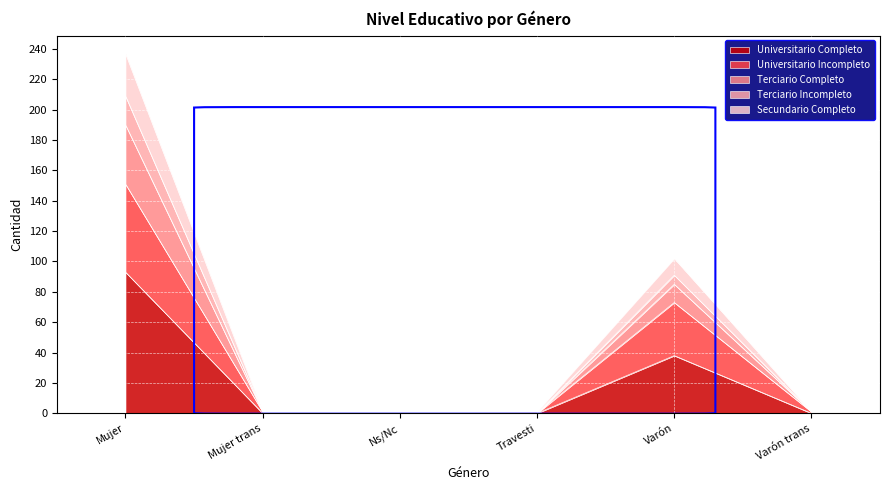

What is the label of the 5th point from the left?

Varón